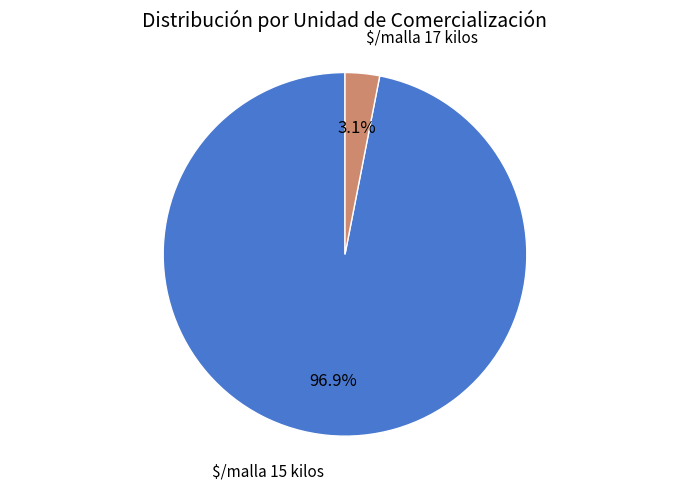

Does any single category account for the majority?

Yes